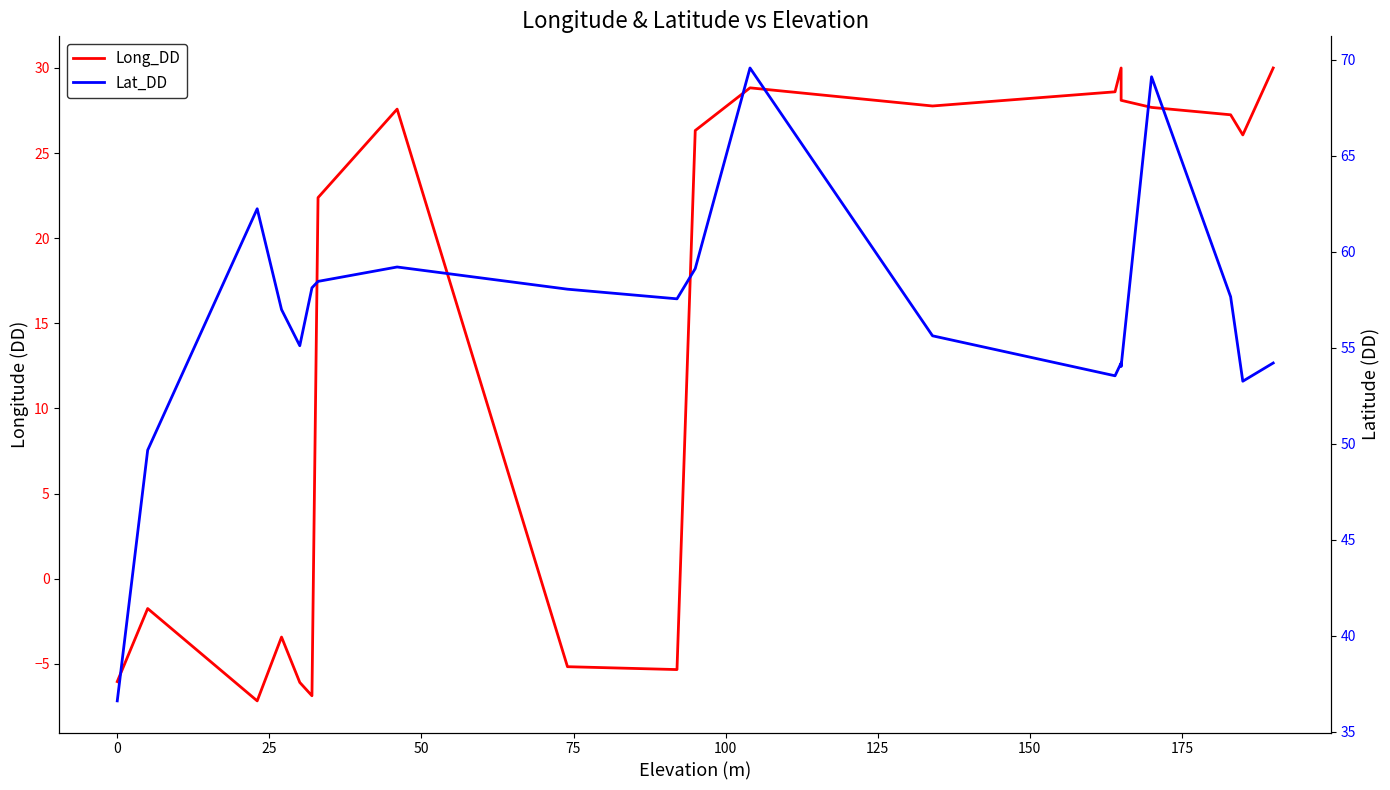

Which series has the widest spread of values?

Long_DD